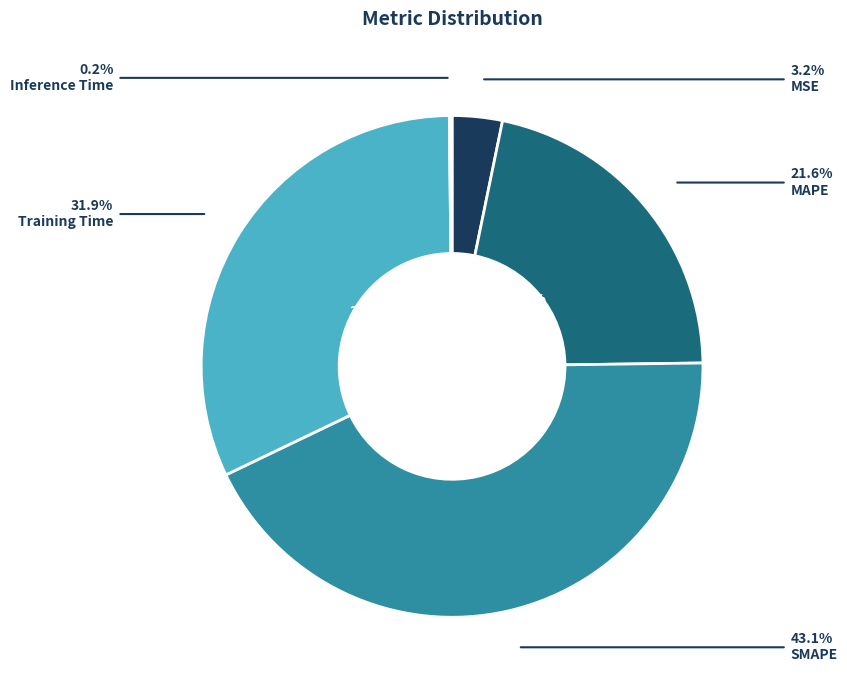

Do SMAPE and MSE together represent more than half of the pie?

No